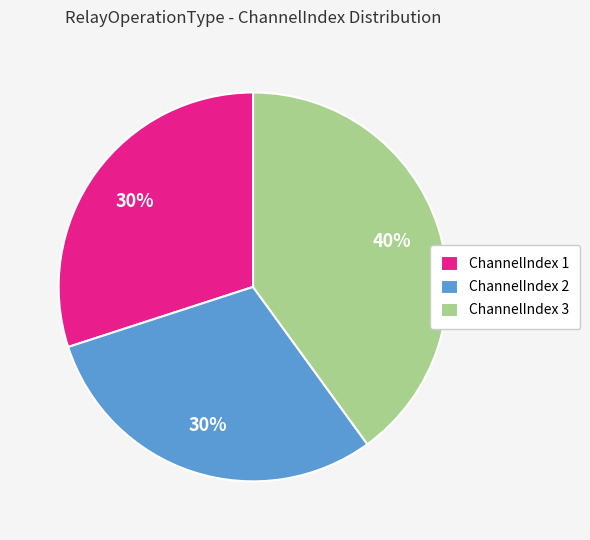

Is there any slice that represents more than half of the pie?

No